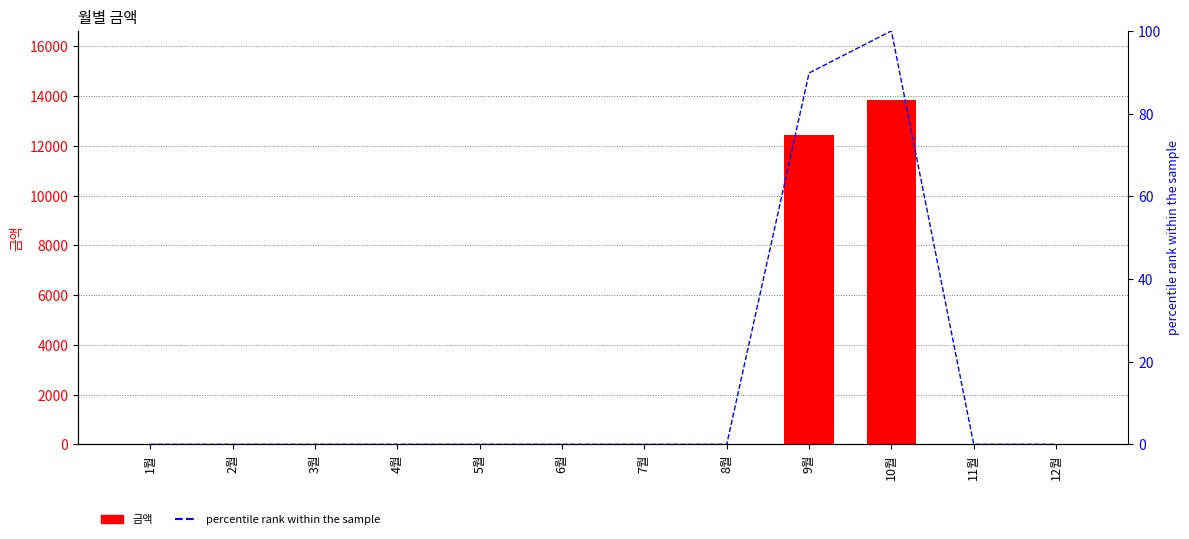

Reading left to right, extract all data points from this chart.

금액: 0.0	0.0	0.0	0.0	0.0	0.0	0.0	0.0	12440.0	13850.0	0.0	0.0
percentile rank within the sample: 0.0	0.0	0.0	0.0	0.0	0.0	0.0	0.0	89.8	100.0	0.0	0.0